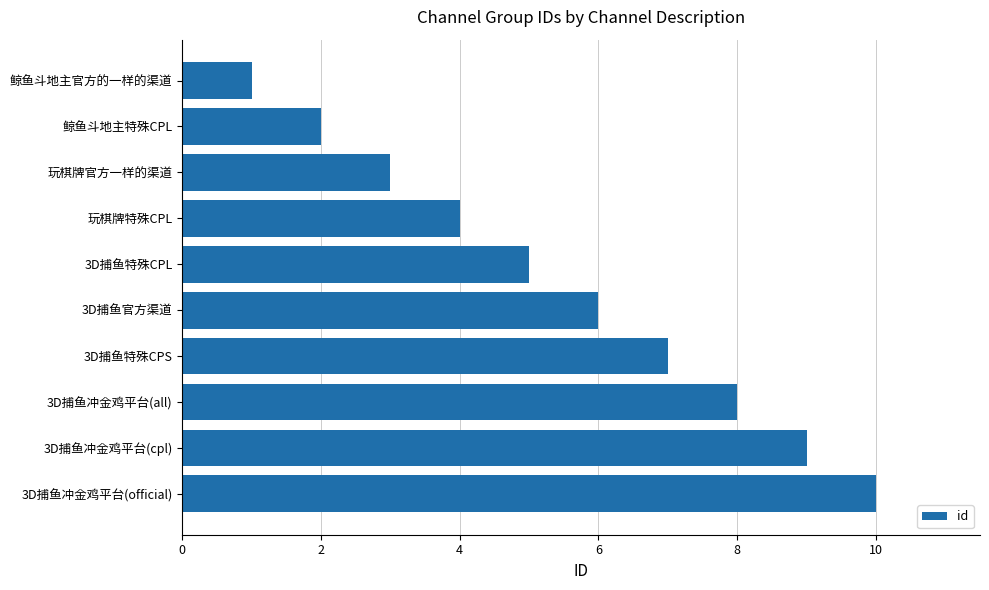

List the labels in order of value, largest first.

3D捕鱼冲金鸡平台(official), 3D捕鱼冲金鸡平台(cpl), 3D捕鱼冲金鸡平台(all), 3D捕鱼特殊CPS, 3D捕鱼官方渠道, 3D捕鱼特殊CPL, 玩棋牌特殊CPL, 玩棋牌官方一样的渠道, 鲸鱼斗地主特殊CPL, 鲸鱼斗地主官方的一样的渠道